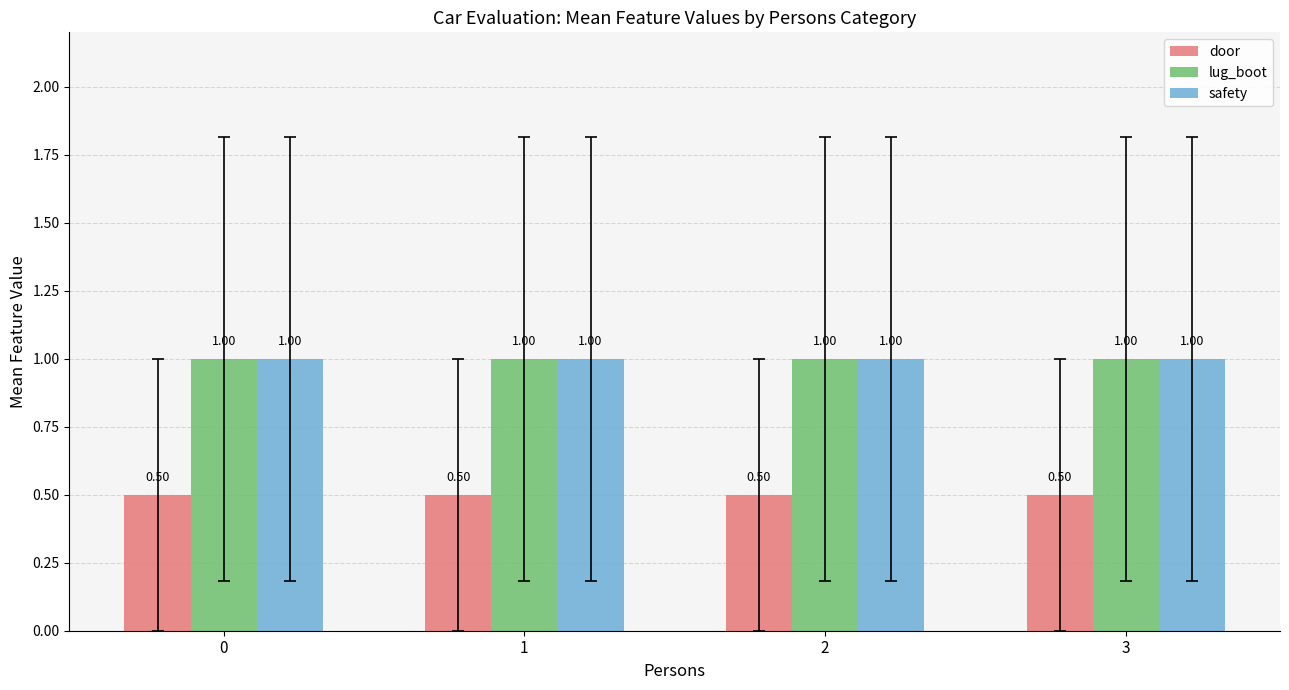

At how many categories does at least one series exceed 0?

4